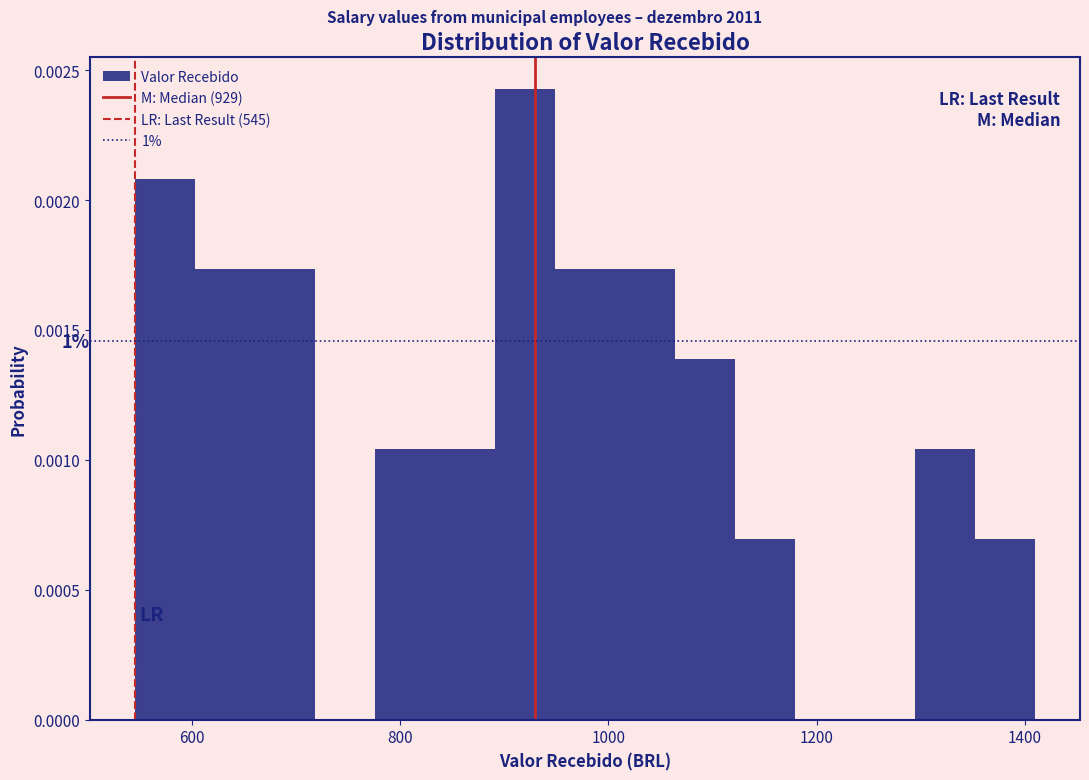

Around what value on the x-axis is the tallest bar? Give the approximate position of its centre, as read against the axis.

920